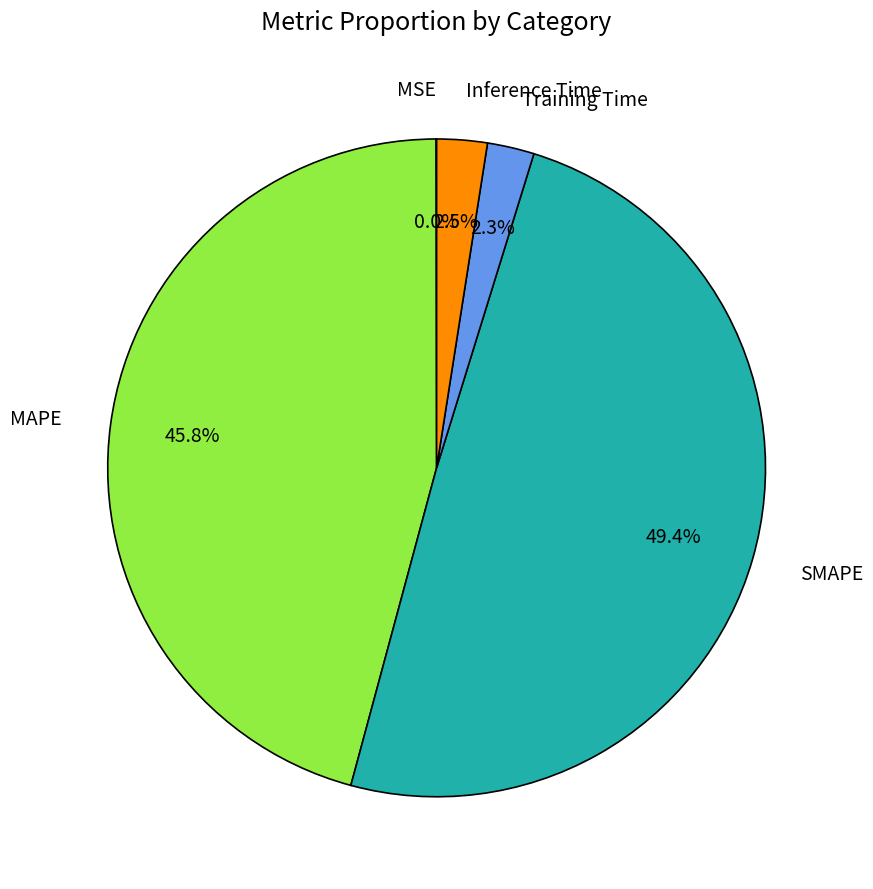

Is there a majority slice in this chart?

No